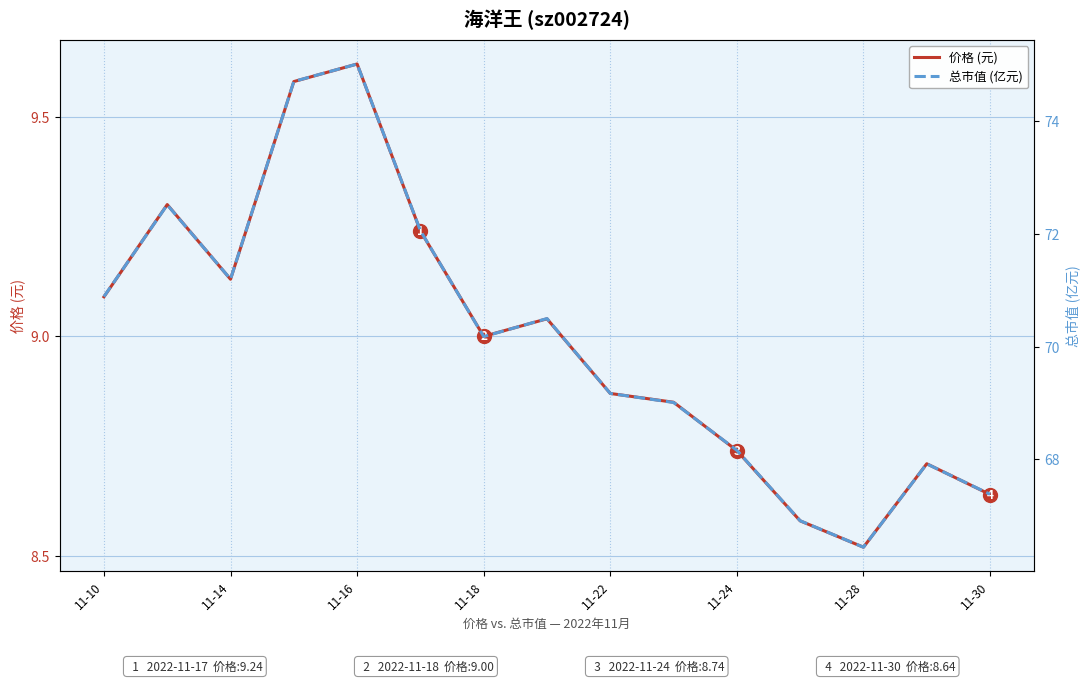

The 价格 (元) series shows 6.1 at 11-22. True or false?

False